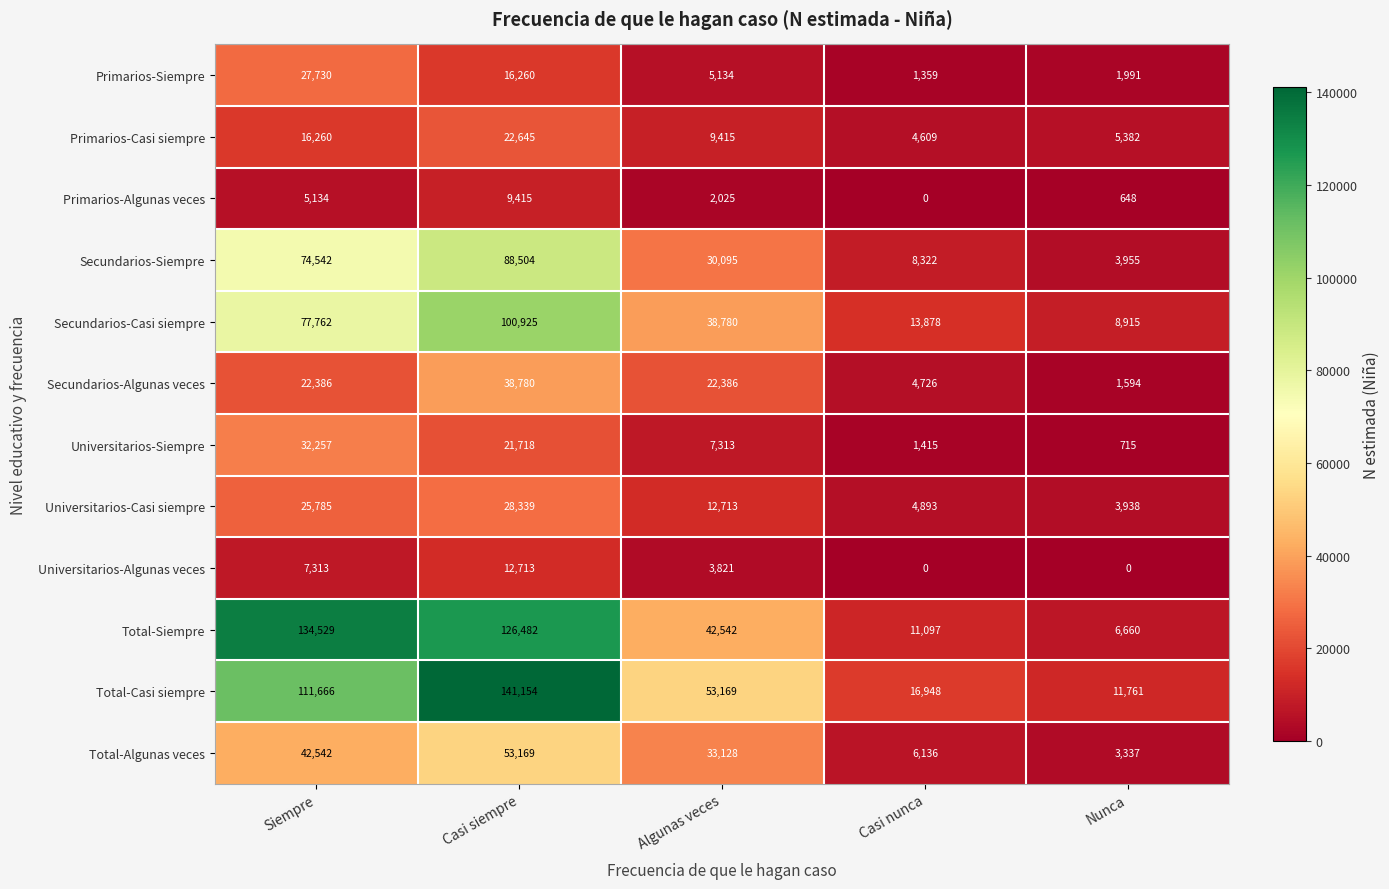

Which series has the largest range (max minus min)?

Total-Casi siempre